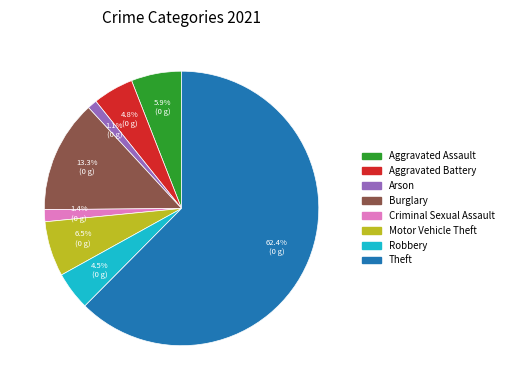

Does any single category account for the majority?

Yes